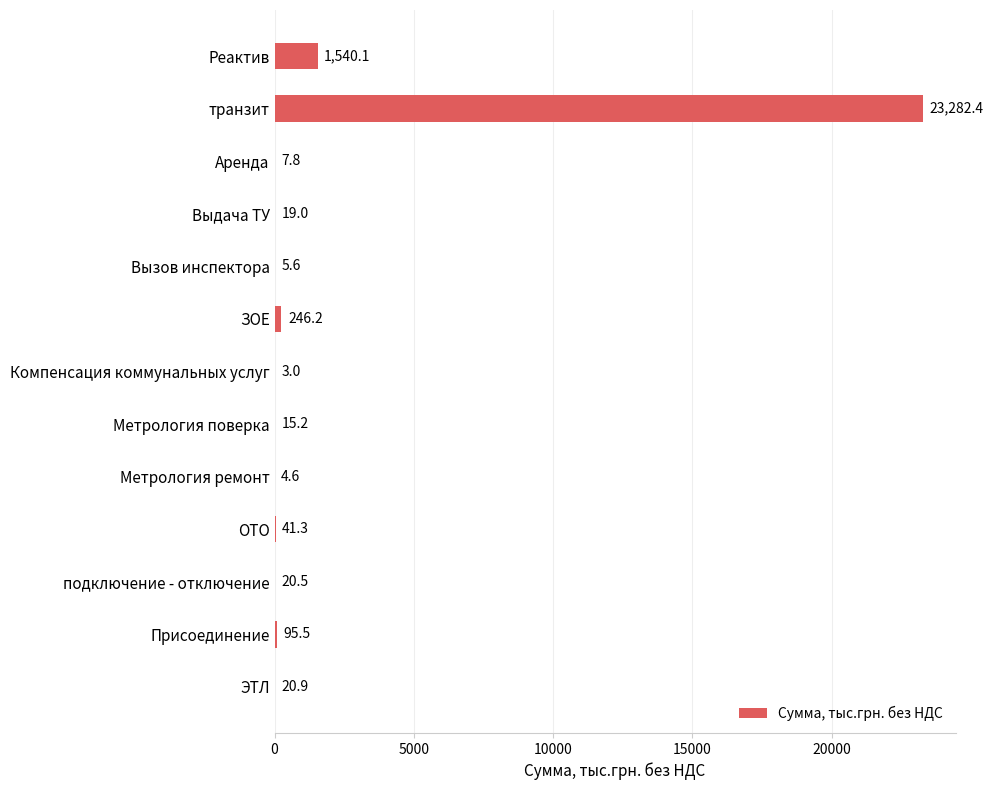

Is it true that the value at Присоединение is 95.5?

True